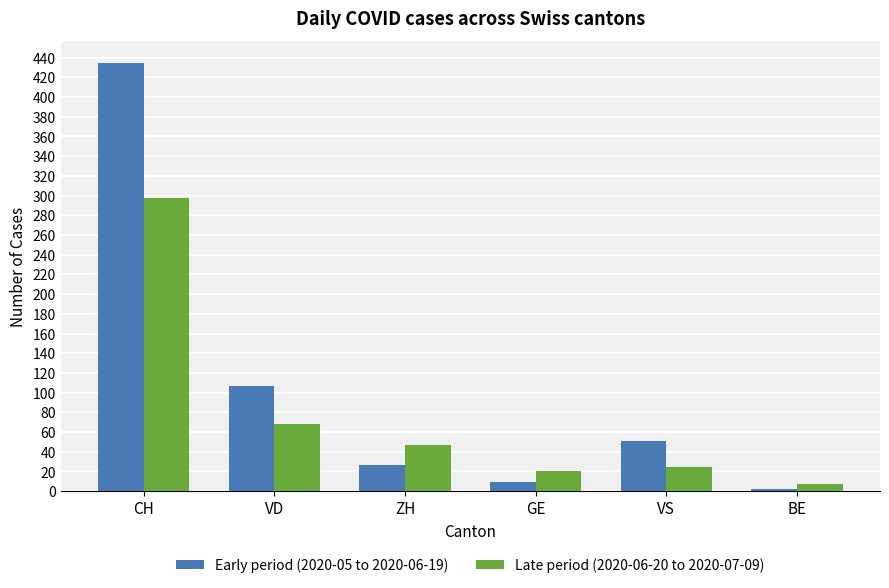

Which series has the widest spread of values?

Early period (2020-05 to 2020-06-19)